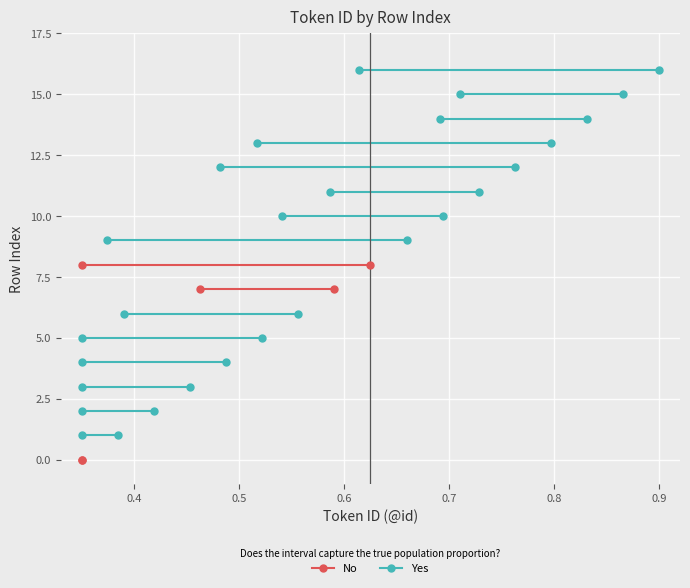

What are all the series names shown in the legend?

No, Yes